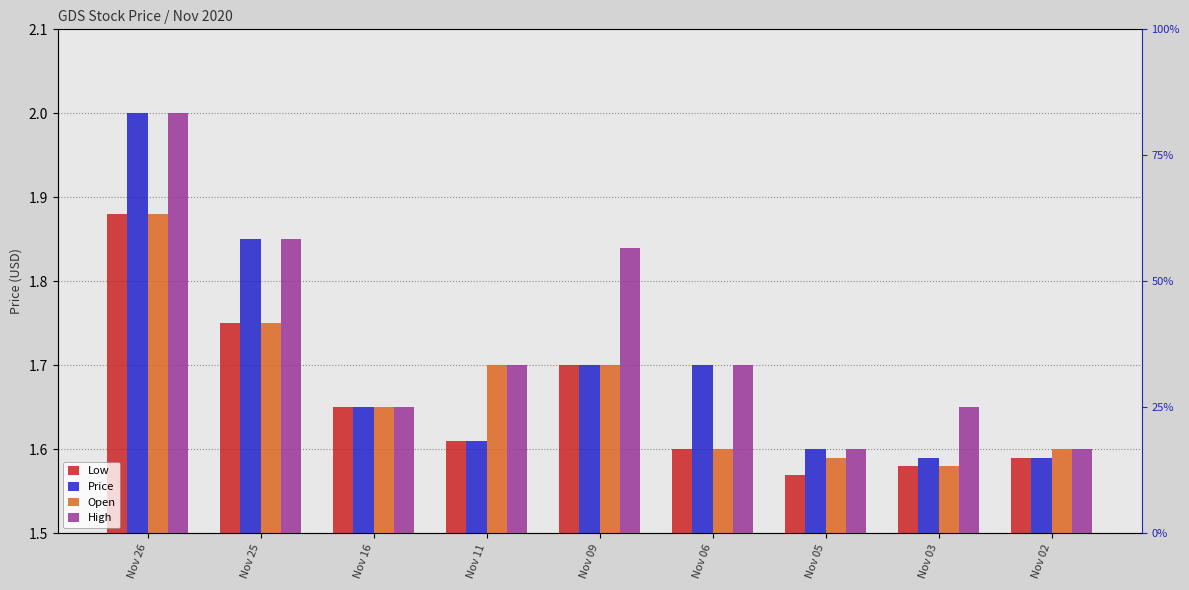

Is the value of Price at Nov 25 greater than the value of Open at Nov 09?

Yes